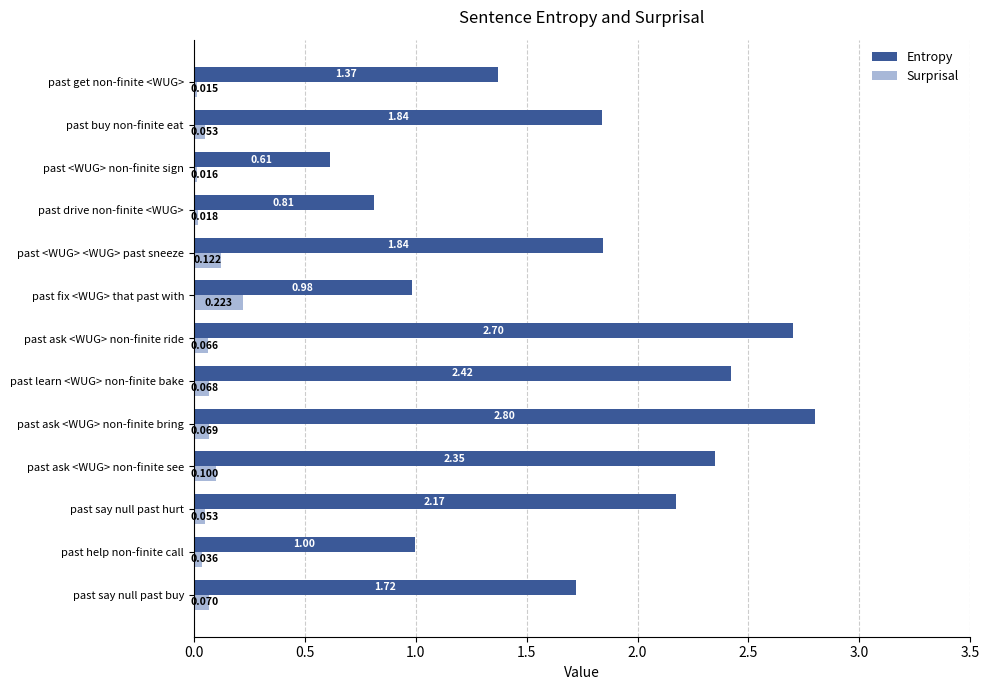

Where is Surprisal nearest to the value 0?

past get non-finite <WUG>